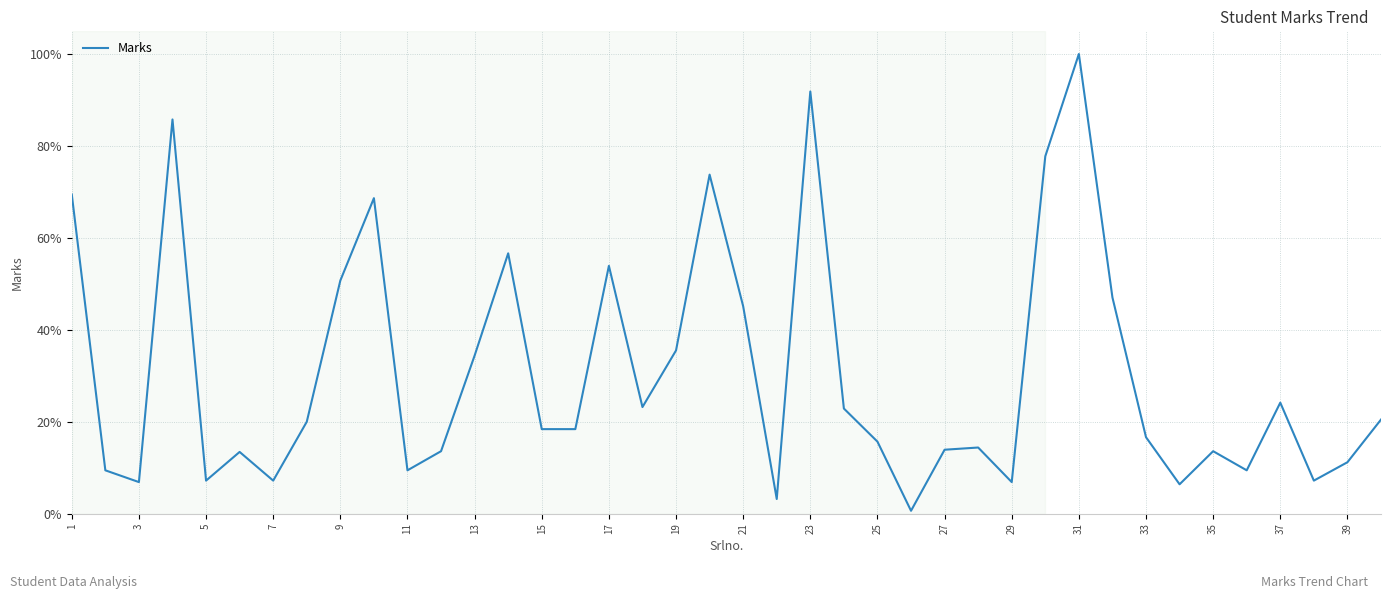

What is the difference between the maximum and minimum values?

99.4